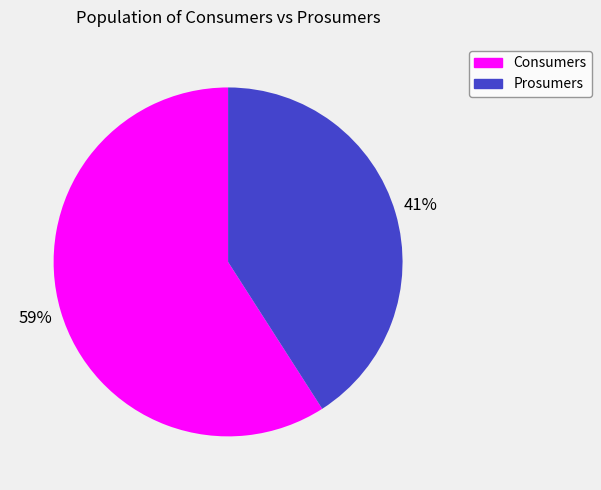

What is the ratio of the value at Prosumers to the value at Consumers?

0.7